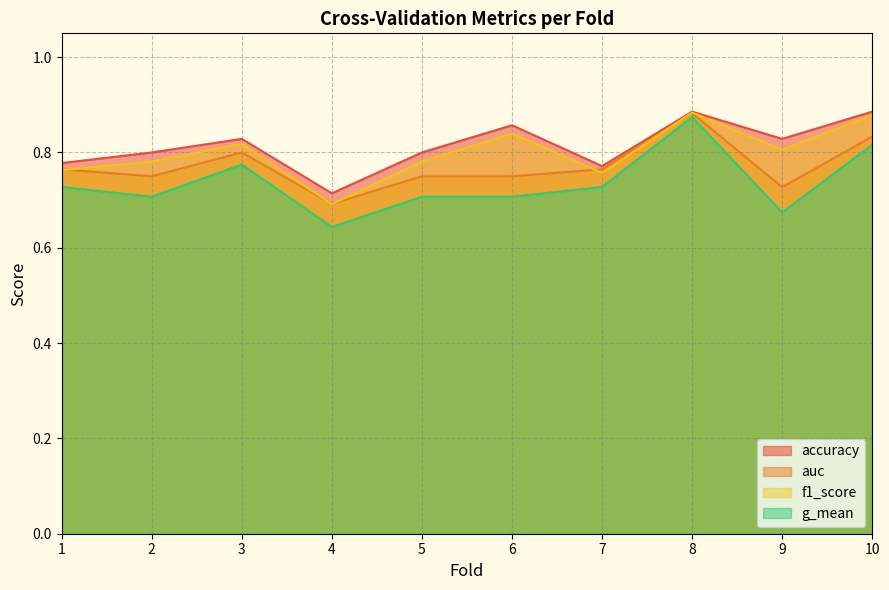

Where is the first local maximum for accuracy?

3